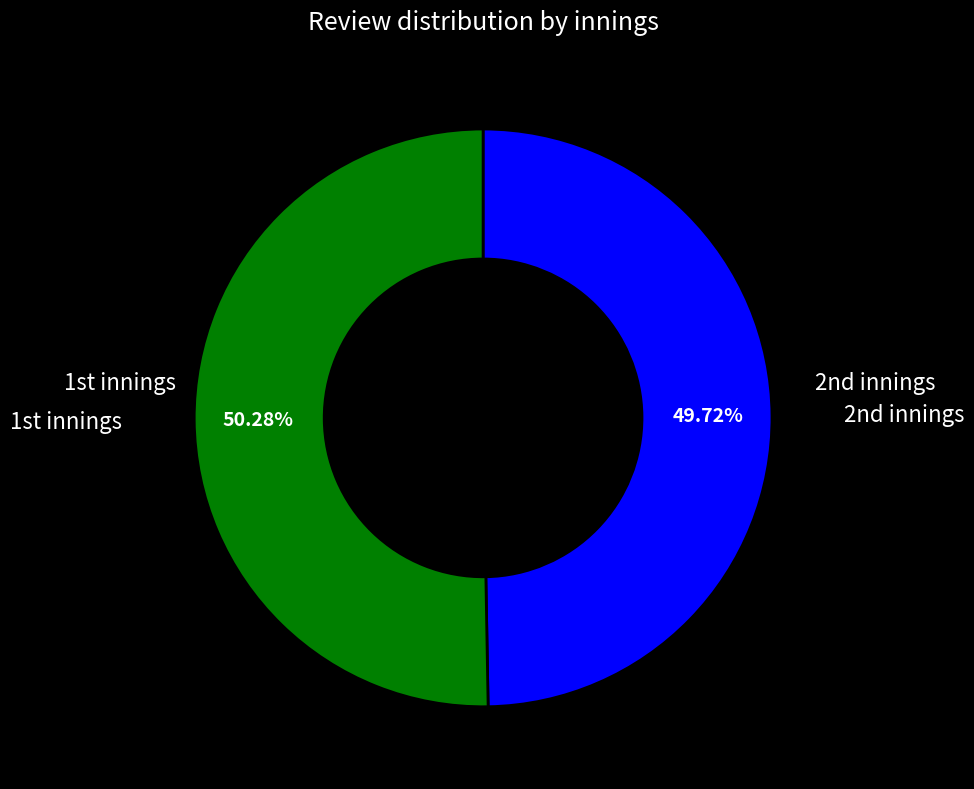

How many slices are in this pie chart?

2